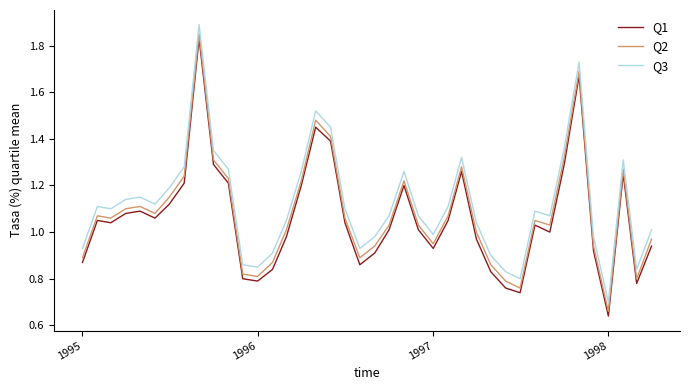

How many lines are shown in the chart?

3